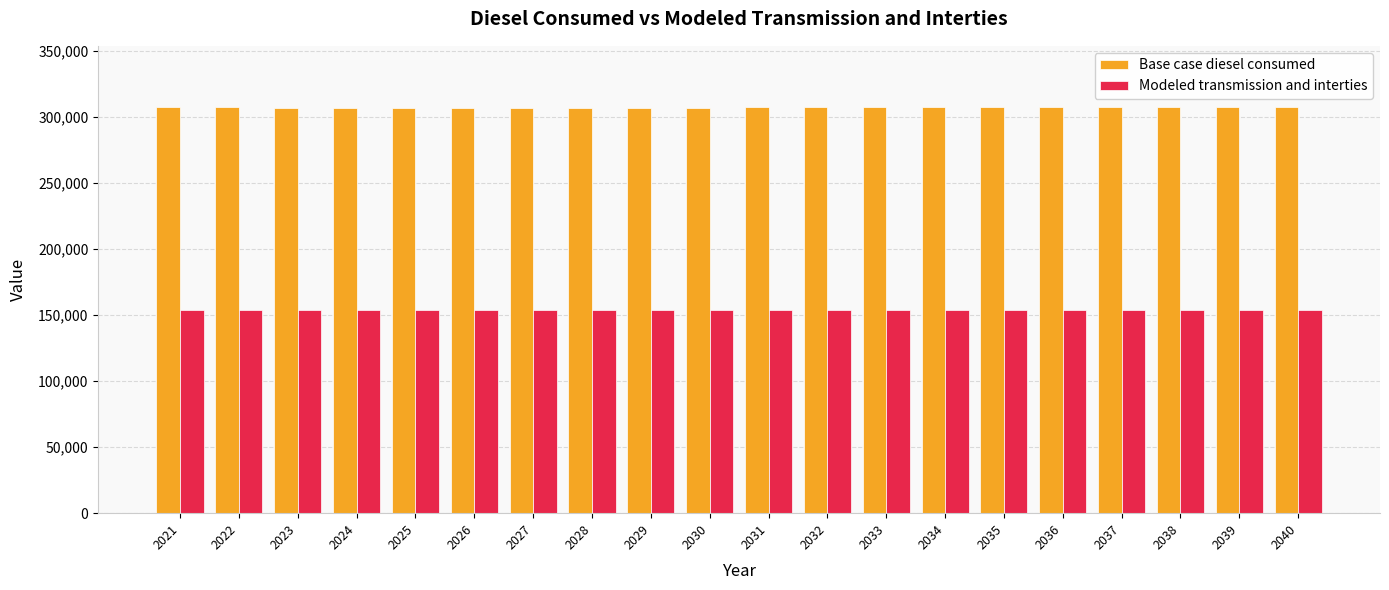

Which series has the largest total across all categories?

Base case diesel consumed